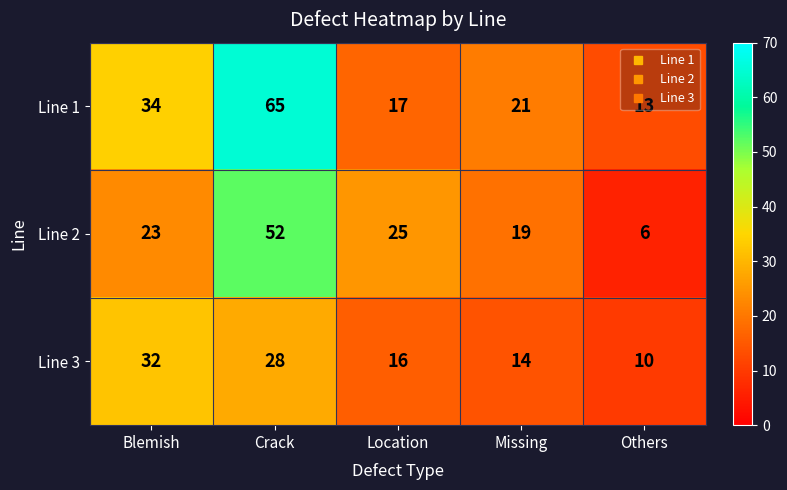

Rank the series by their average value, from lowest to highest.

Line 3, Line 2, Line 1